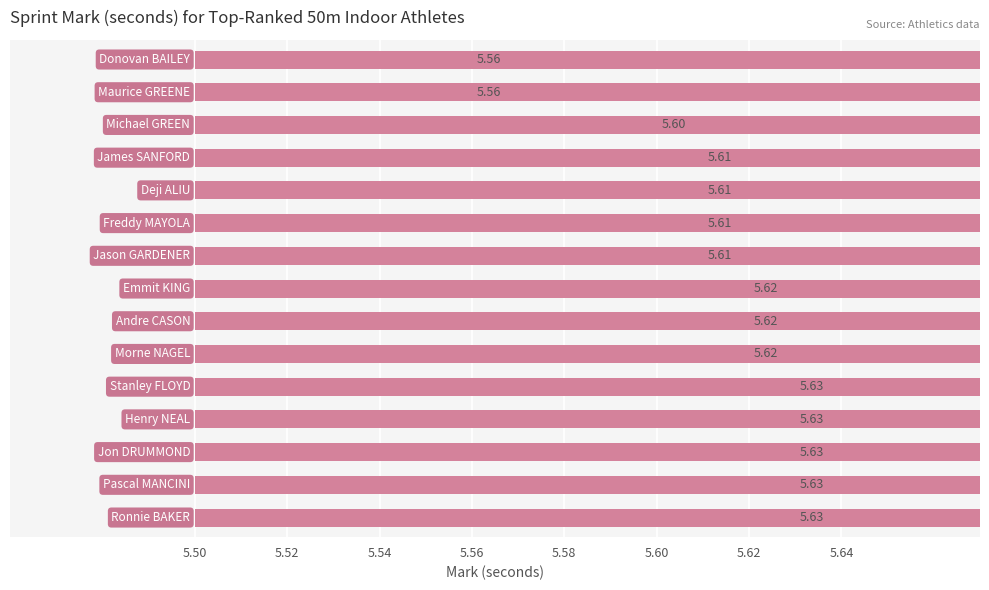

How many values are between 5 and 6?

15